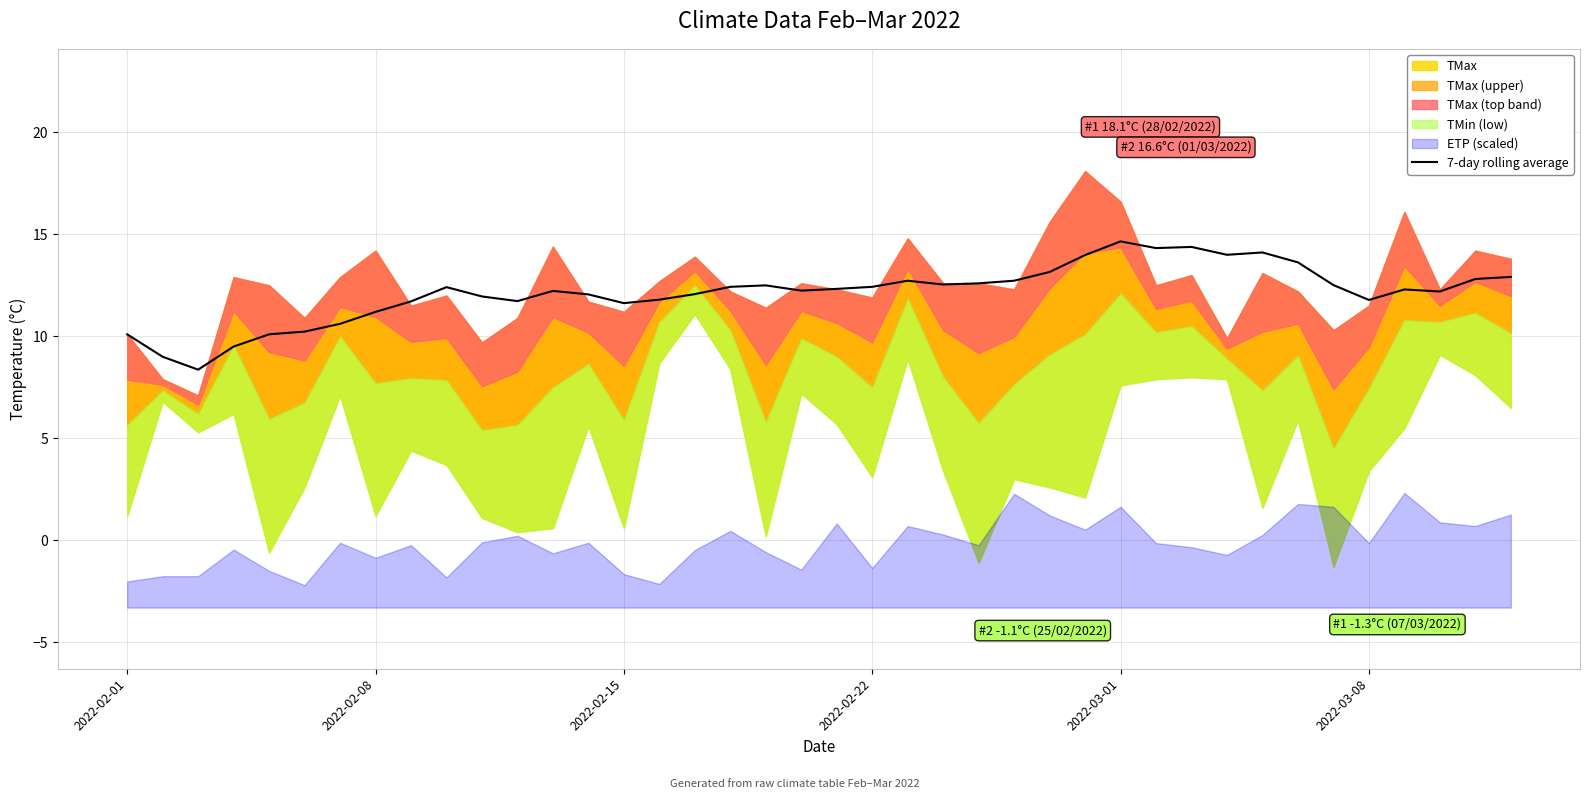

What is the difference between the maximum and minimum values?

6.3